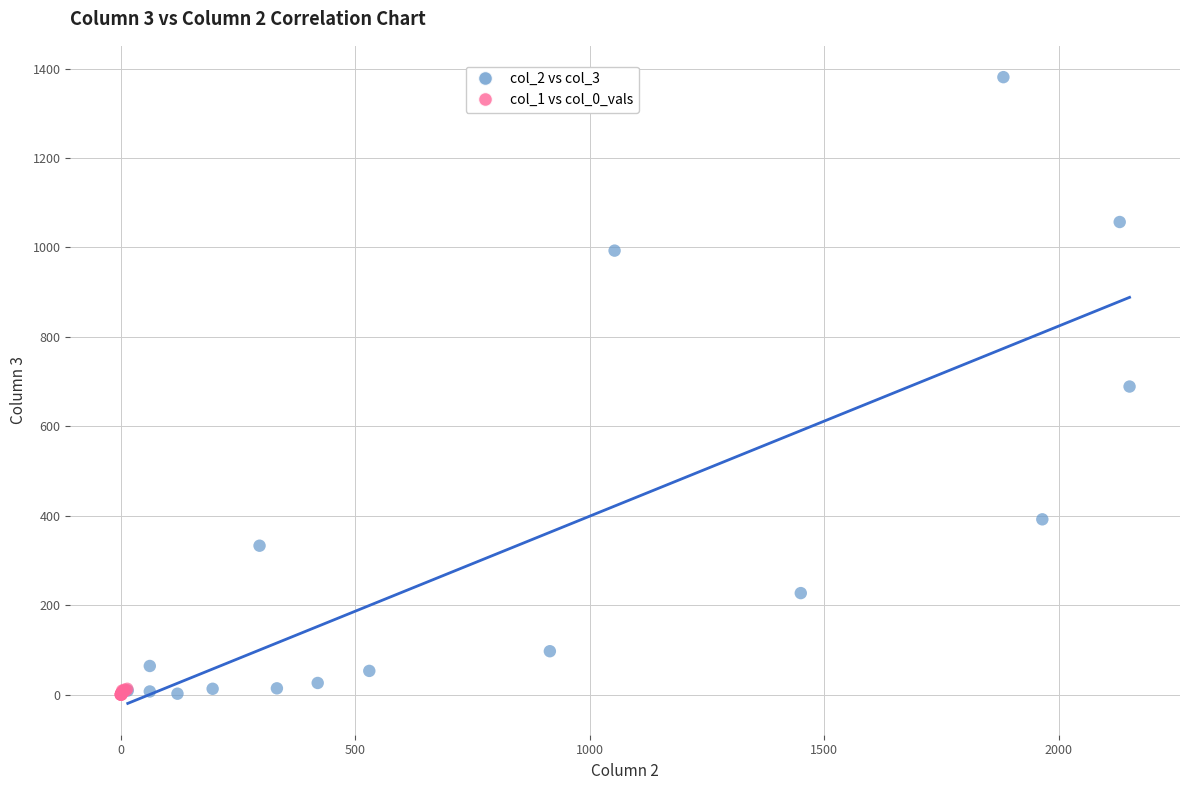

Which series has the largest Y range (max minus min)?

col_2 vs col_3